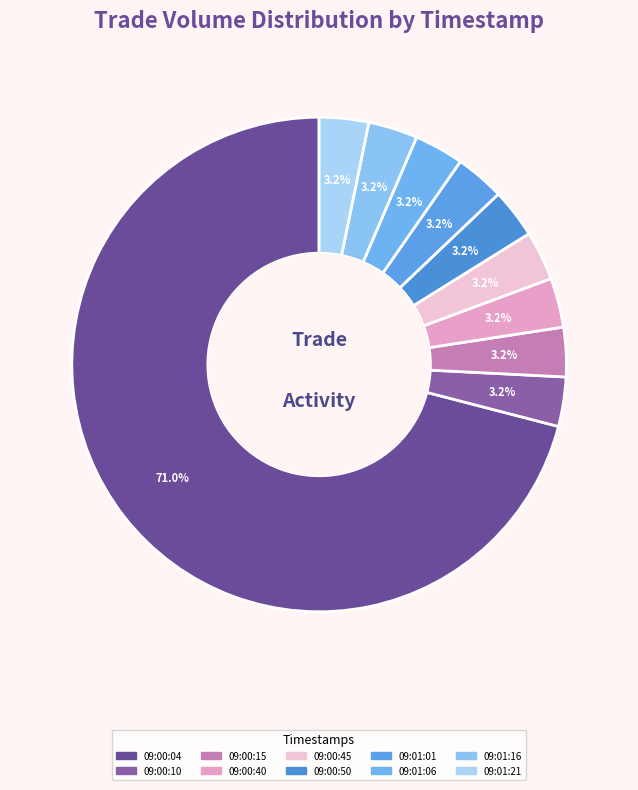

How many segments does this pie chart have?

10